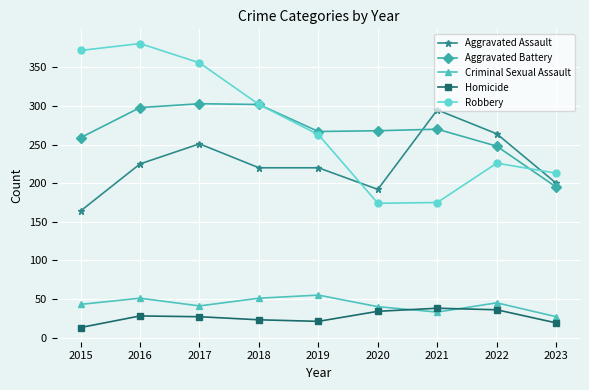

Is this an area chart (filled region under the line)?

No